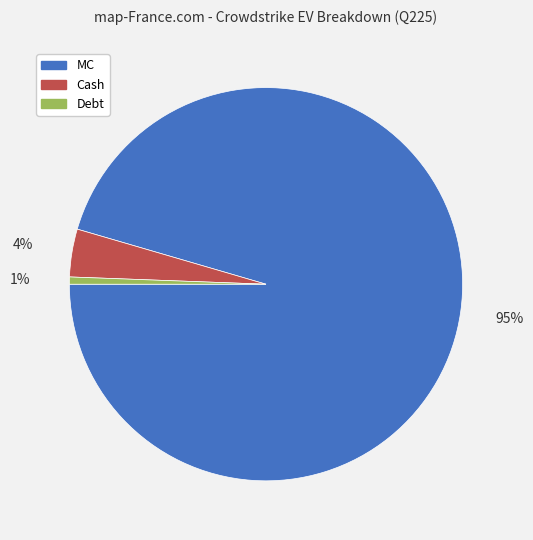

Do Debt and Cash together represent more than half of the pie?

No